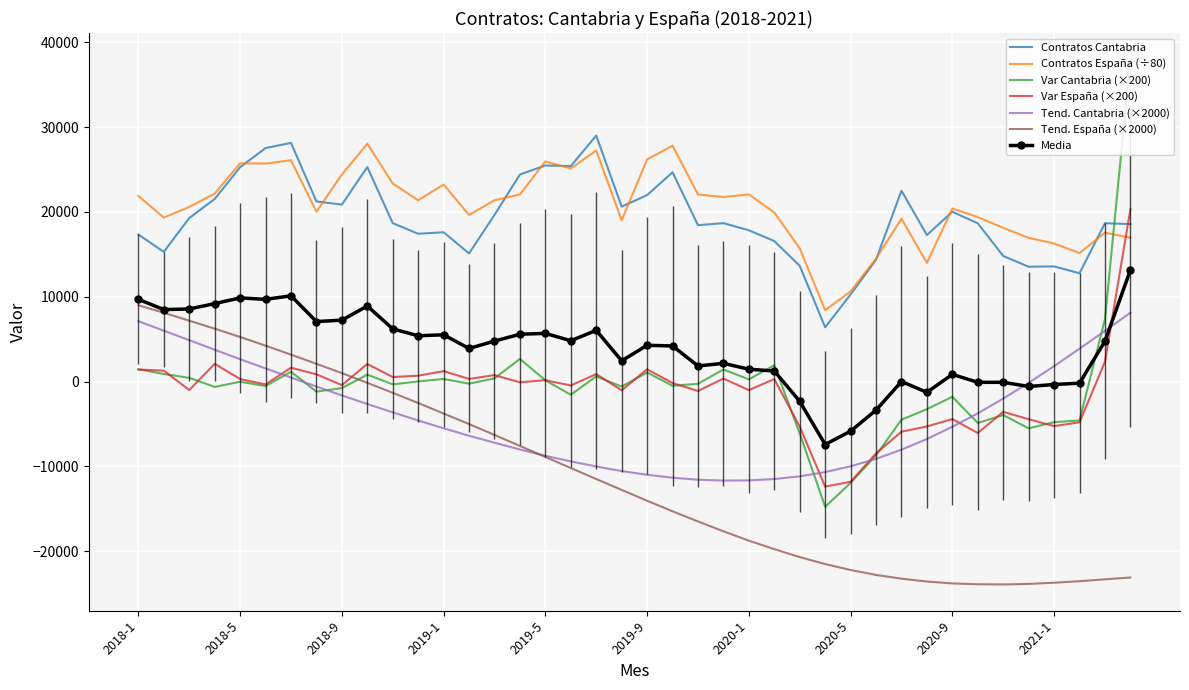

Which series has the largest range (max minus min)?

Var Cantabria (×200)